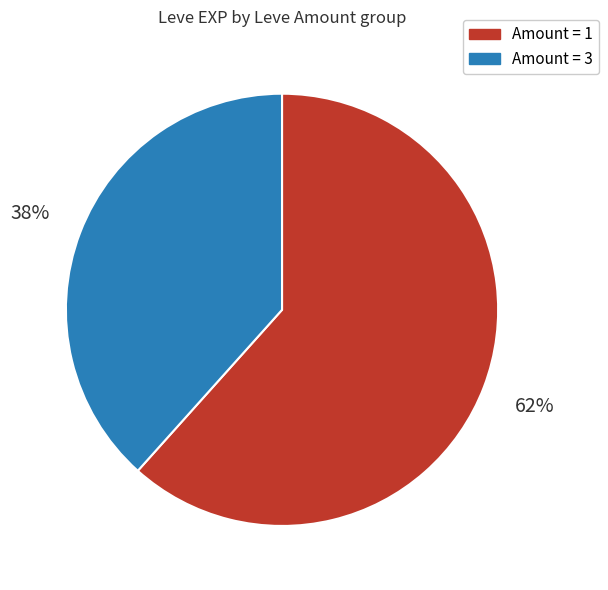

Does any single category account for the majority?

Yes